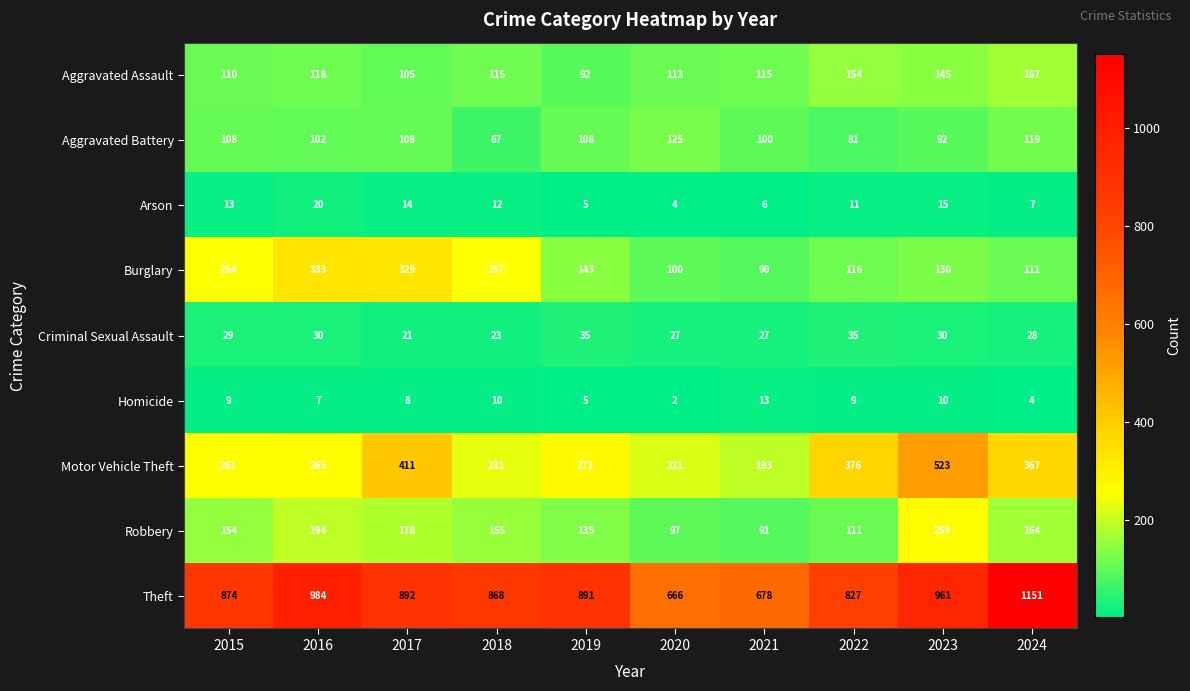

What is the difference between the Homicide values at 2019 and 2018?

5